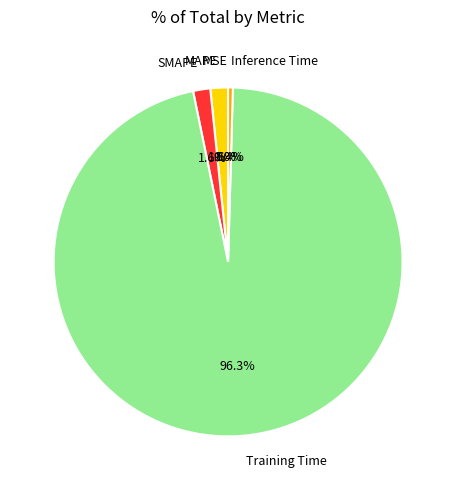

Which slice is the largest?

Training Time